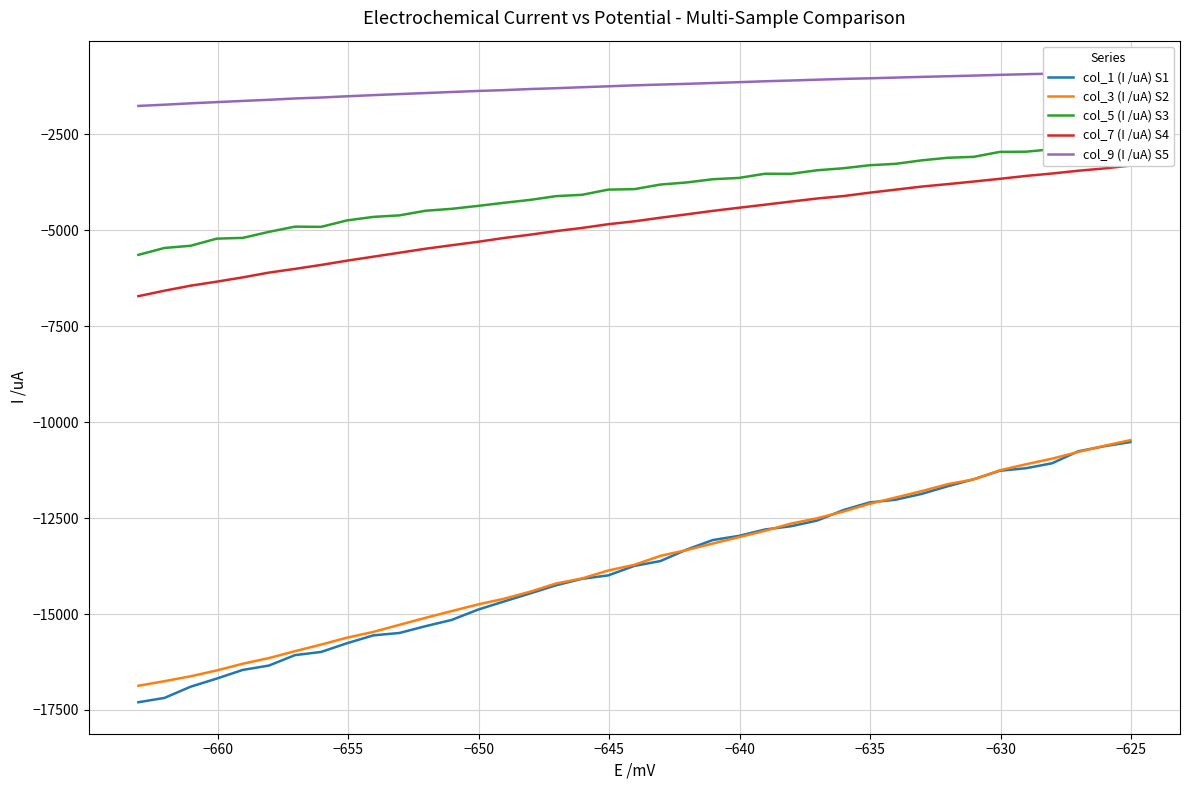

What is the highest value of the col_3 (I /uA) S2 series?

-10470.3